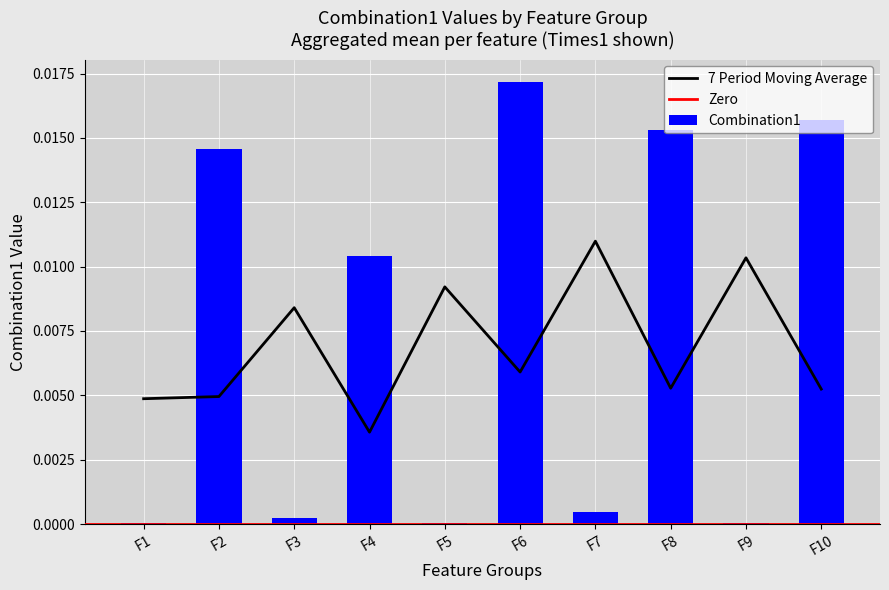

At which label does Combination1 reach its peak?

F6